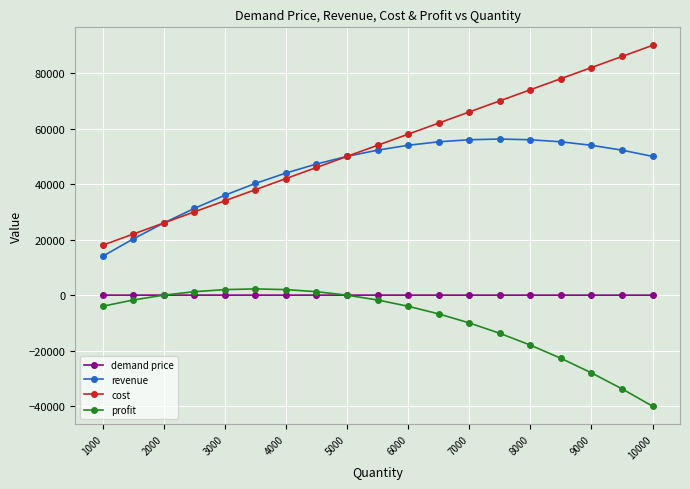

What is the value of the cost point at the 6th from the left?

38000.0